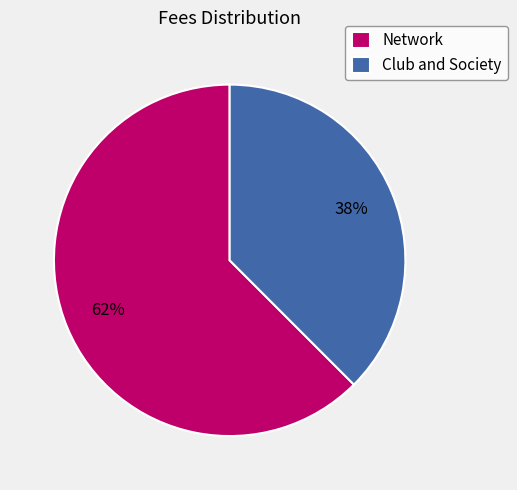

Count the number of slices in the pie.

2